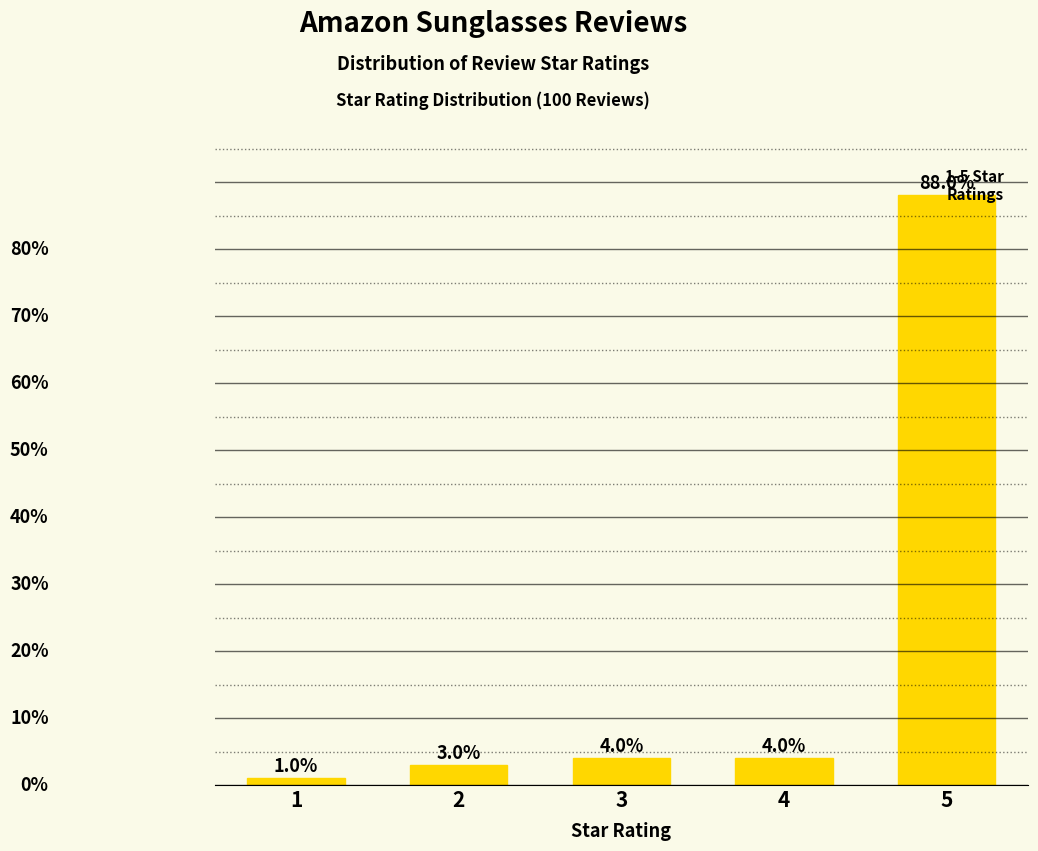

Does the chart contain any negative values?

No